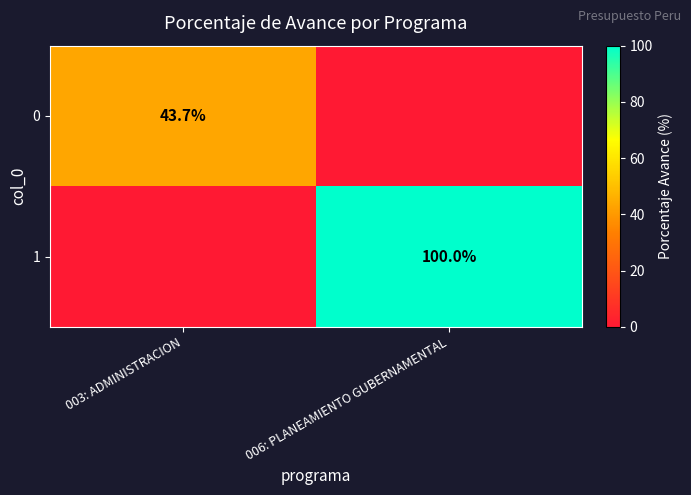

The 0 series shows 43.7 at 003: ADMINISTRACION. True or false?

True